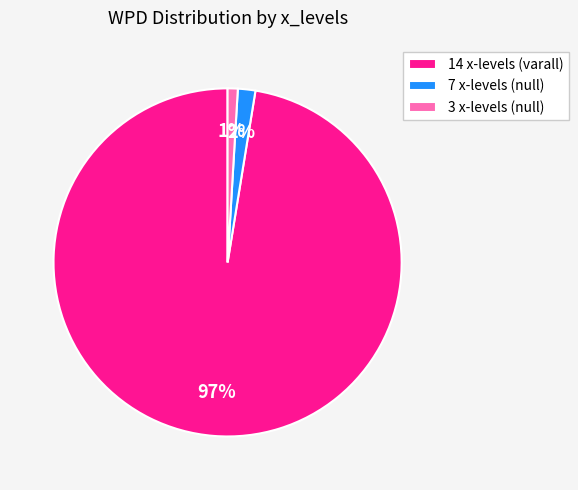

Is 14 x-levels (varall) the majority of the pie?

Yes